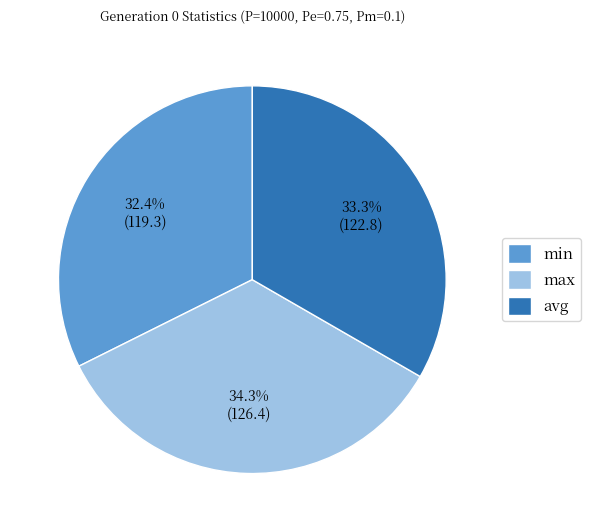

Rank the categories by value from lowest to highest.

min, avg, max